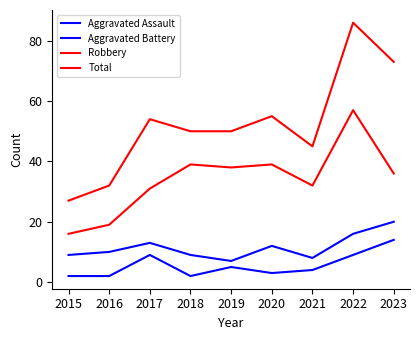

True or false: Aggravated Battery has a value of 9 at 2018.

True